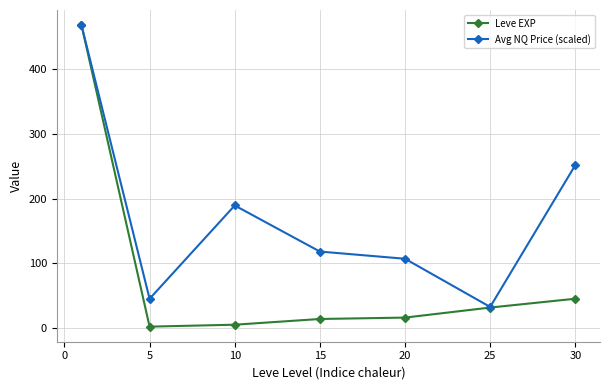

Which series has the widest spread of values?

Leve EXP